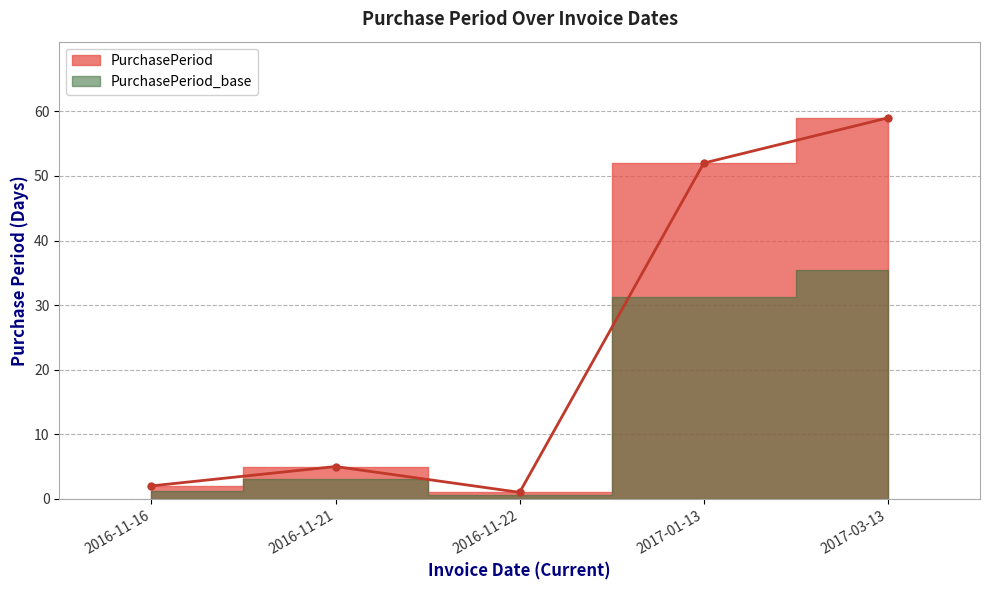

What position from the right is 2017-03-13?

1